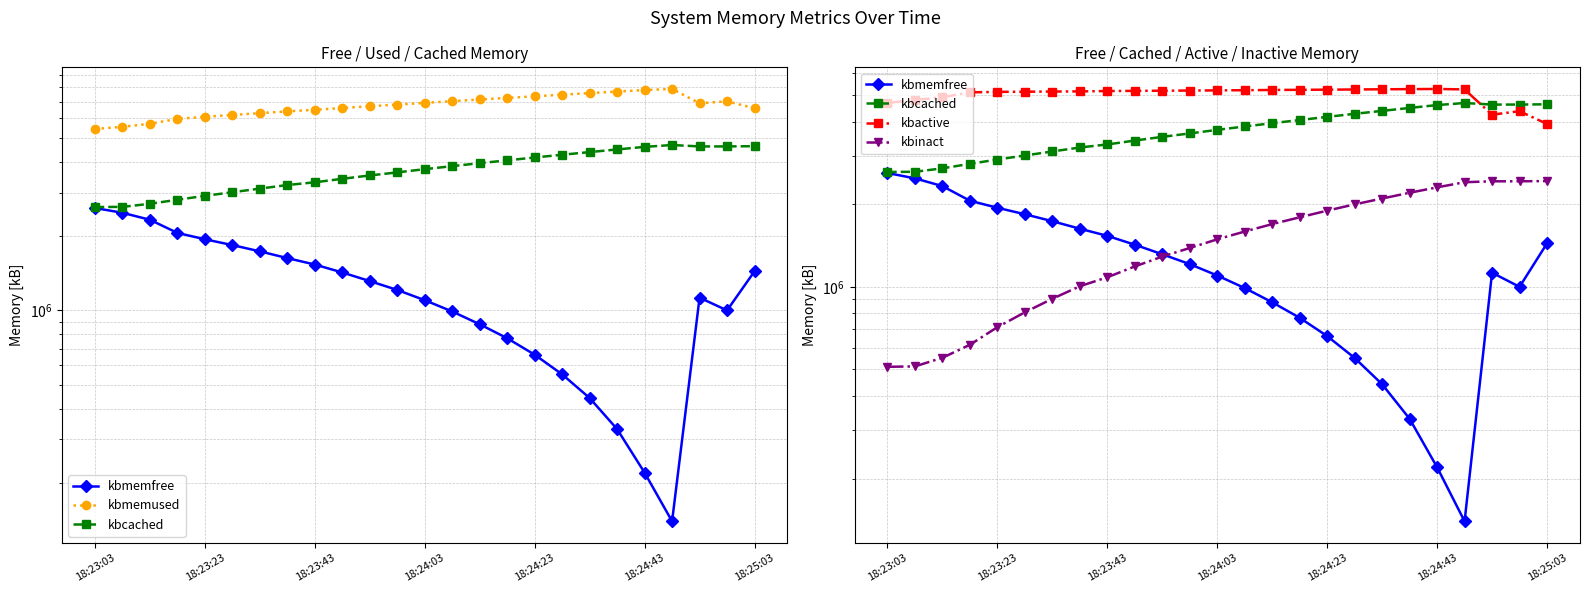

Where do kbinact and kbmemfree first cross each other?

10 and 11